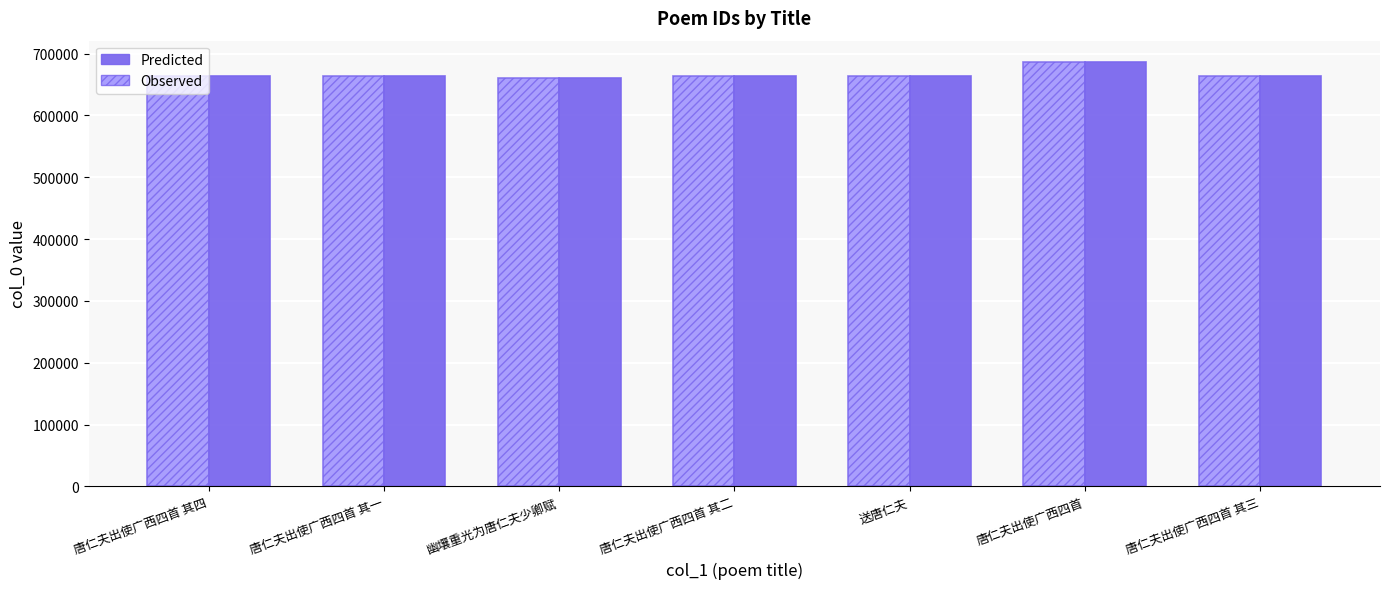

What is the label of the 1st bar from the right?

唐仁夫出使广西四首 其三